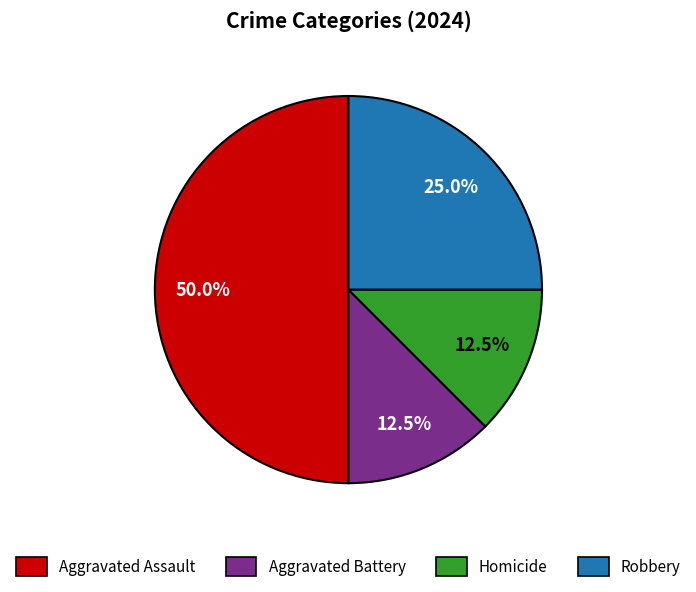

What is the total percentage of Robbery and Aggravated Battery?

37.5%